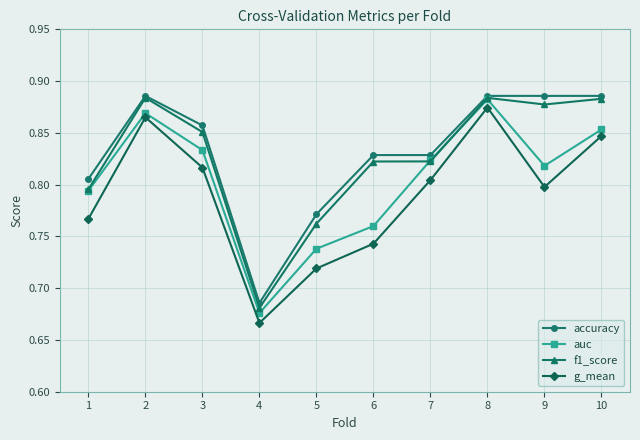

True or false: g_mean and accuracy intersect in this chart.

False